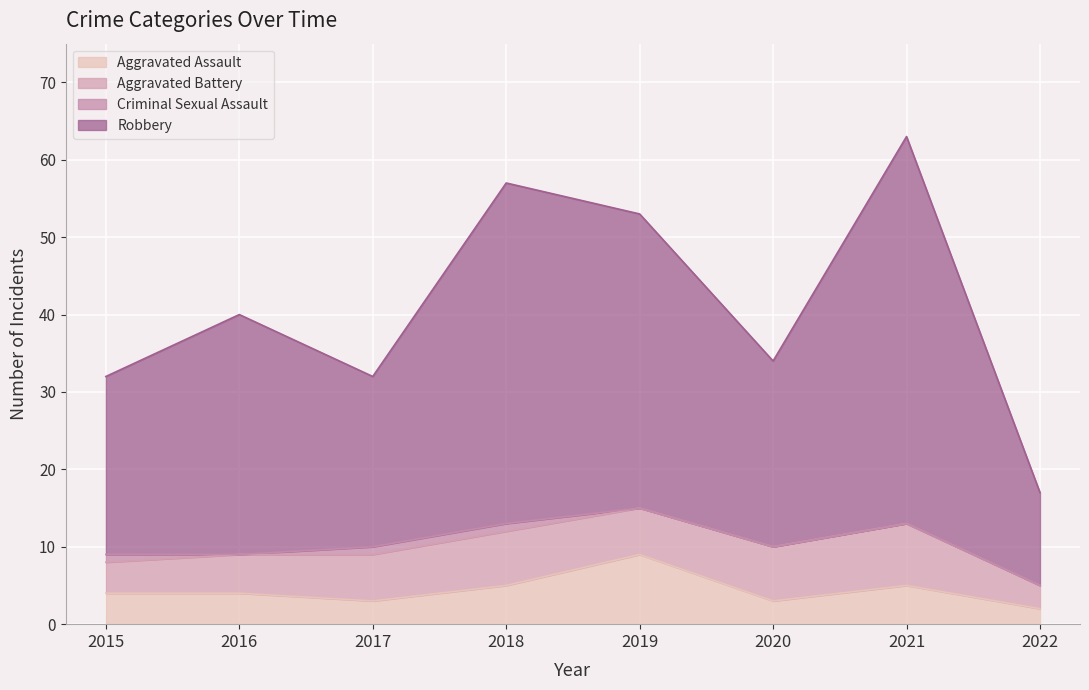

True or false: Aggravated Assault and Robbery intersect in this chart.

False